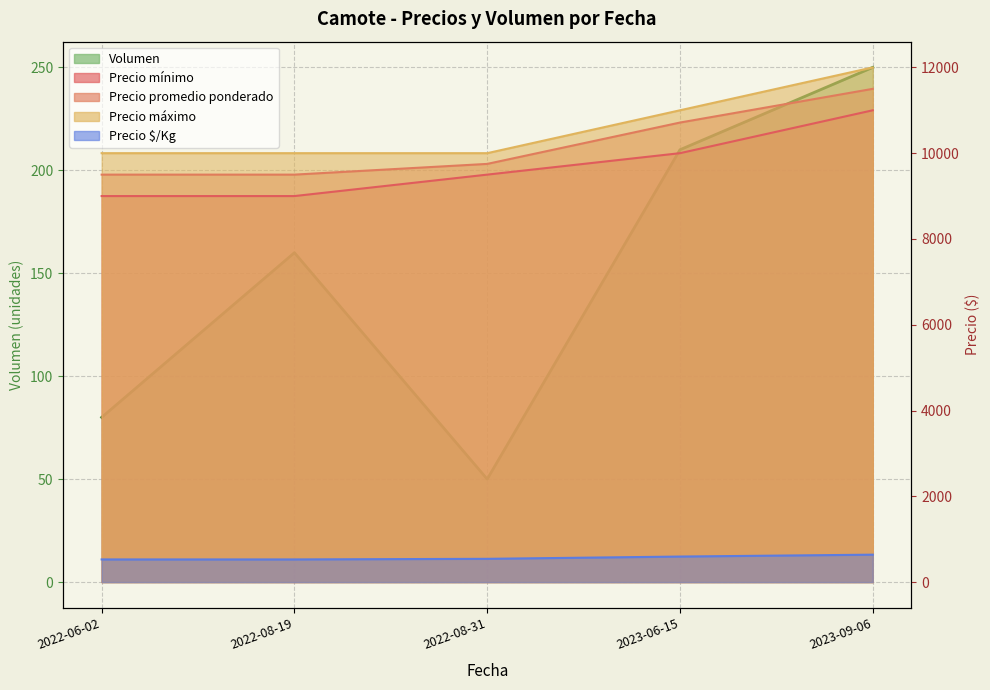

How many lines are shown in the chart?

5